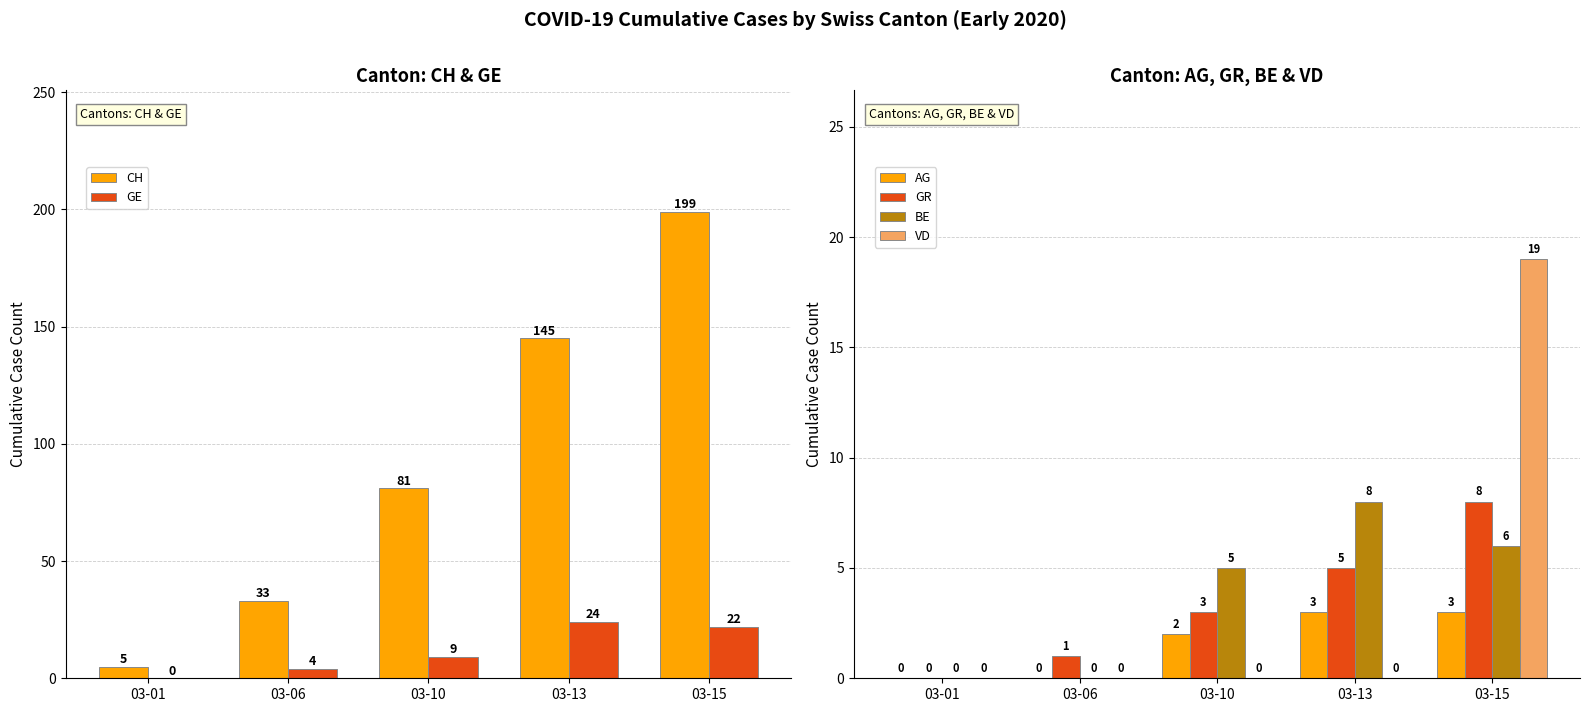

Reading left to right, list all the values displayed in this chart.

CH: 03-01=5	03-06=33	03-10=81	03-13=145	03-15=199
GE: 03-01=0	03-06=4	03-10=9	03-13=24	03-15=22
AG: 03-01=0	03-06=0	03-10=2	03-13=3	03-15=3
GR: 03-01=0	03-06=1	03-10=3	03-13=5	03-15=8
BE: 03-01=0	03-06=0	03-10=5	03-13=8	03-15=6
VD: 03-01=0	03-06=0	03-10=0	03-13=0	03-15=19